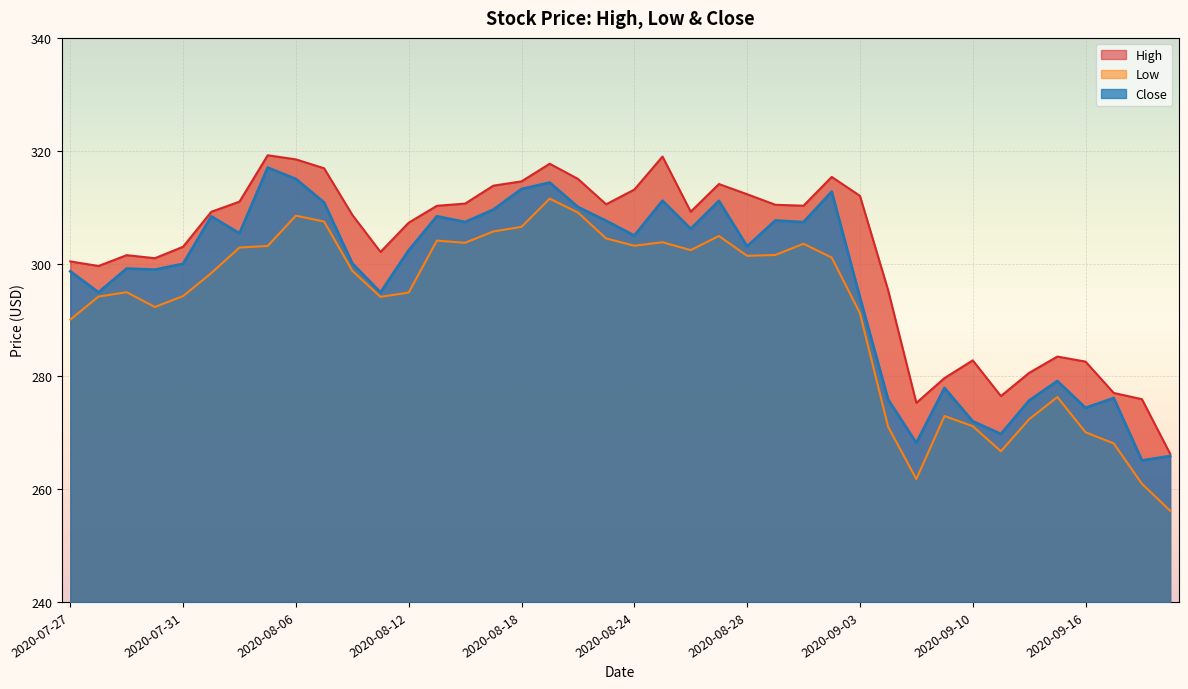

What is the difference between the highest and lowest values at 2020-08-03?

10.9